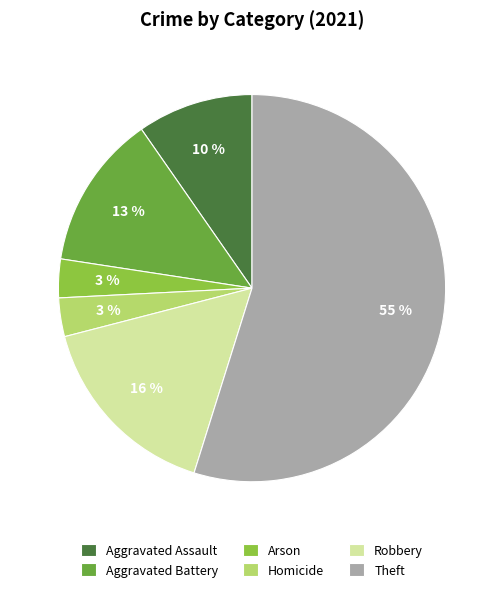

The Robbery slice represents 1% of the pie. True or false?

False